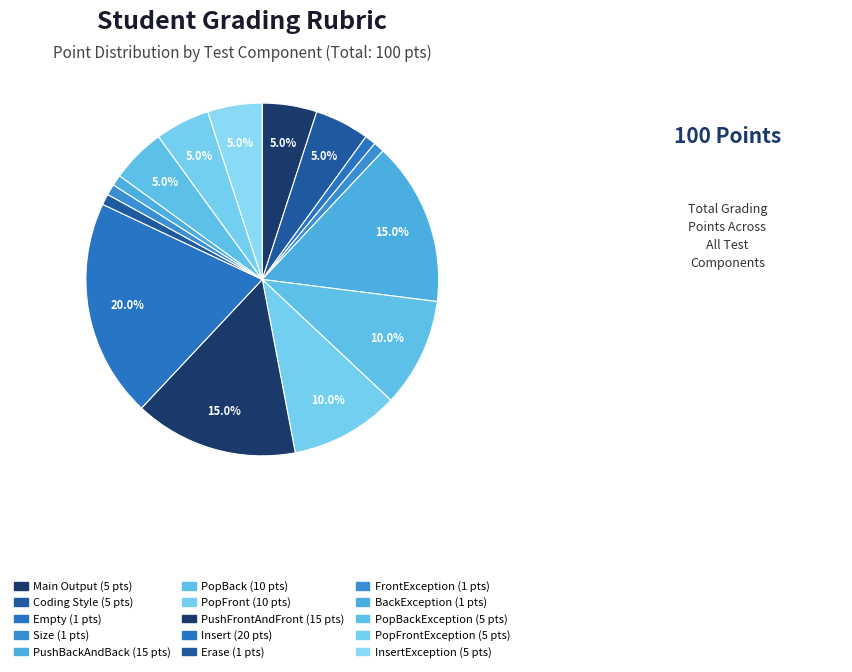

Count the number of slices in the pie.

15